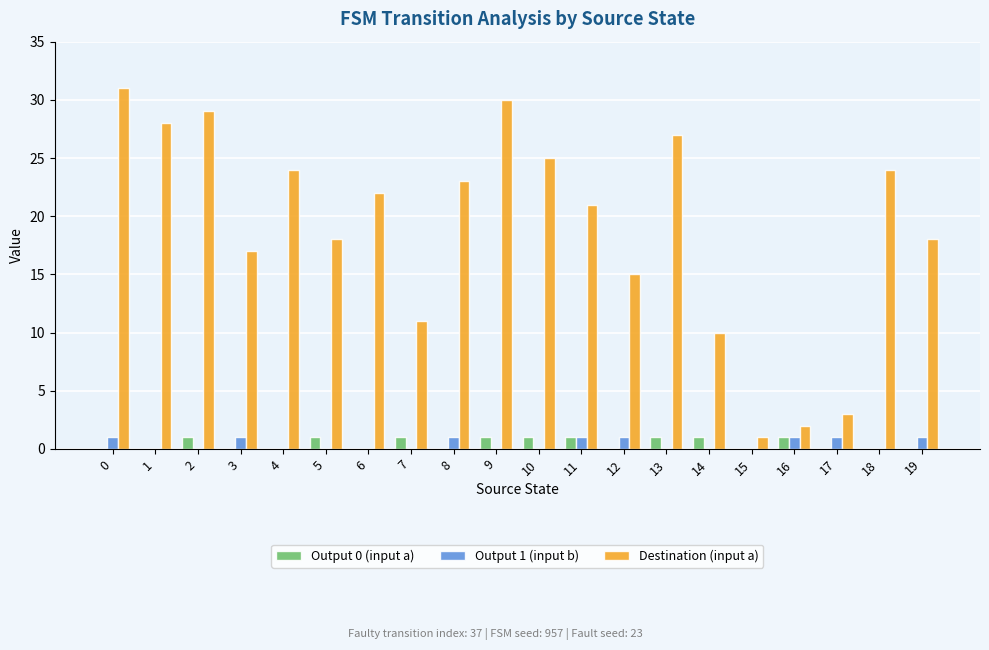

Is it true that Output 1 (input b) equals 1 at 11?

True